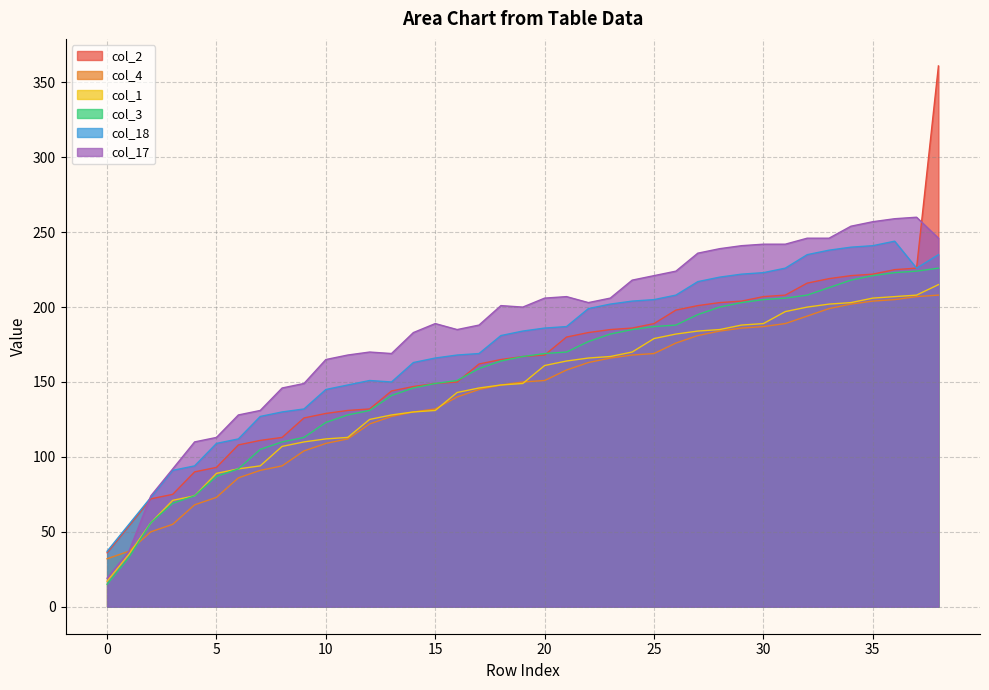

Which series has the widest spread of values?

col_2